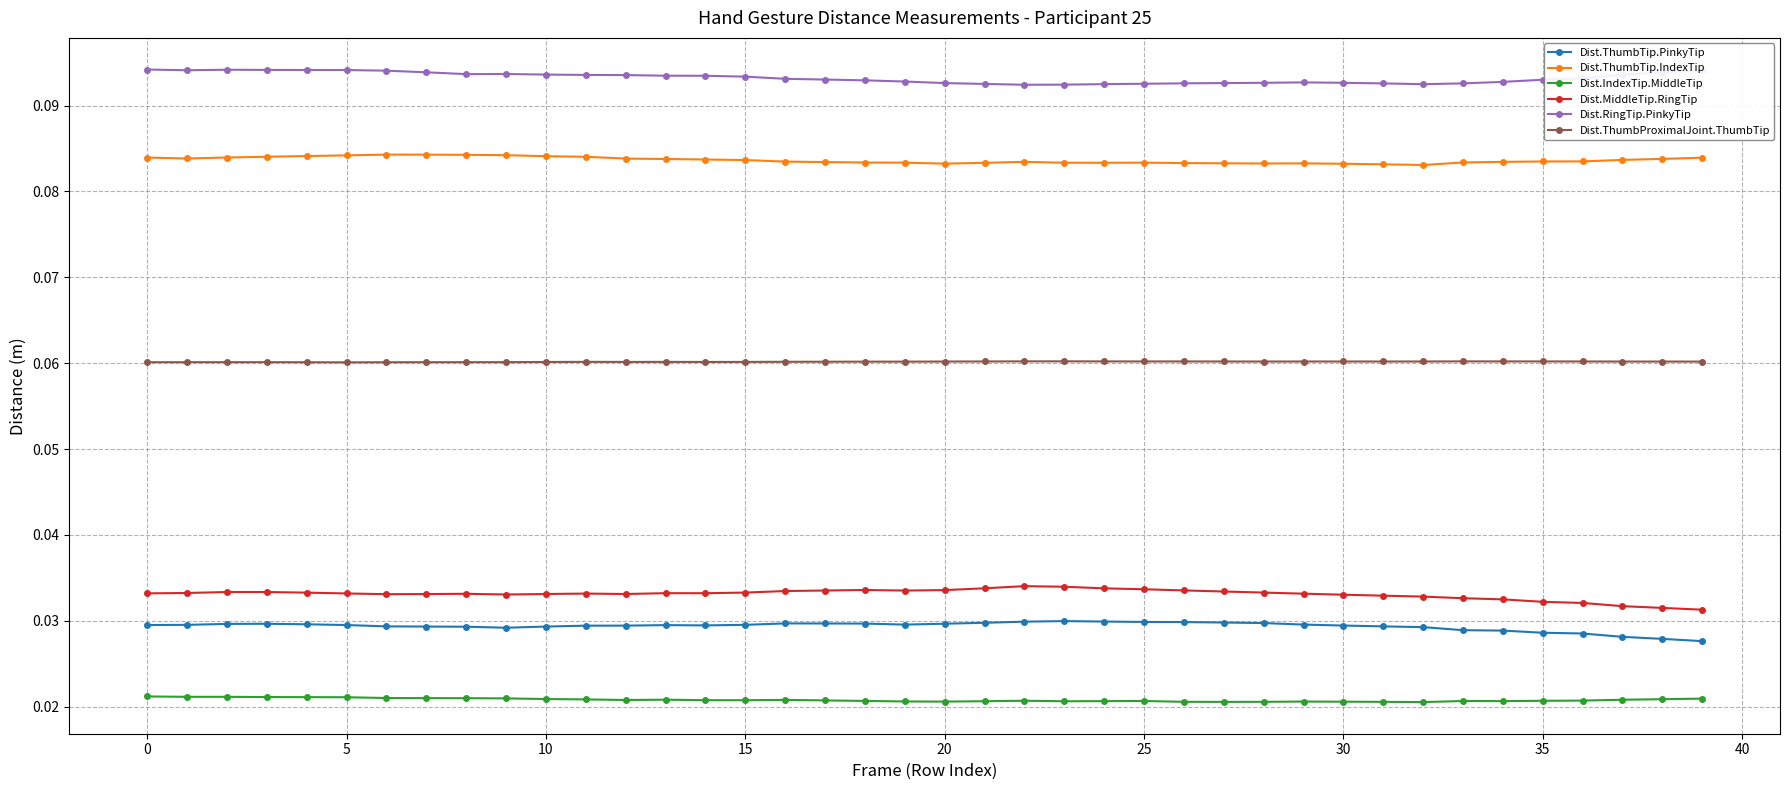

How many lines are shown in the chart?

6